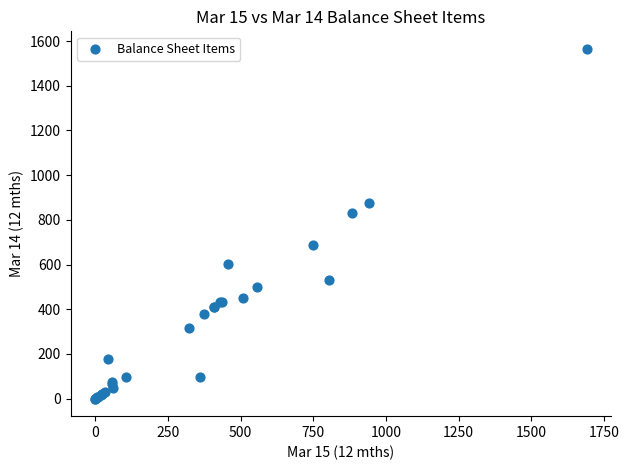

What Y value in the scatter plot is closest to 782?

829.0